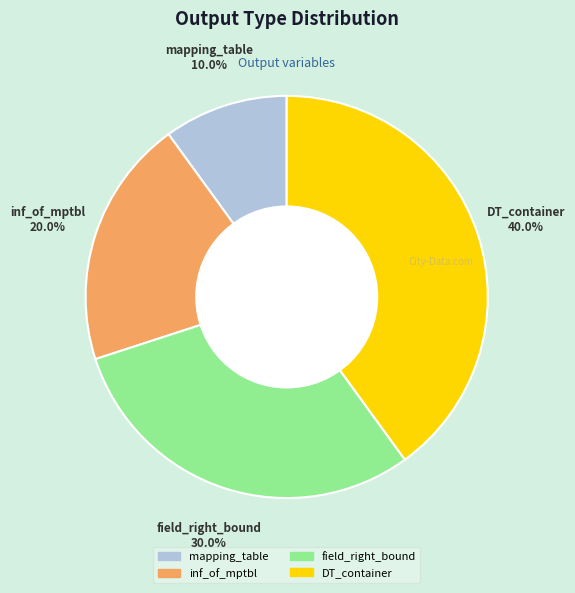

To the nearest percent, what portion does mapping_table represent?

10%